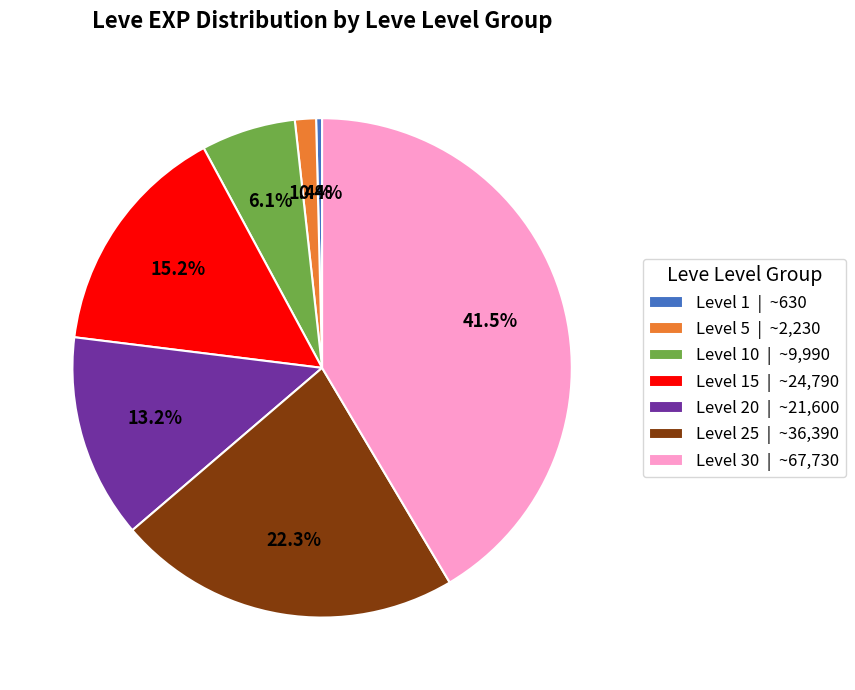

Between Level 10 | ~9,990 and Level 15 | ~24,790, which is larger?

Level 15 | ~24,790